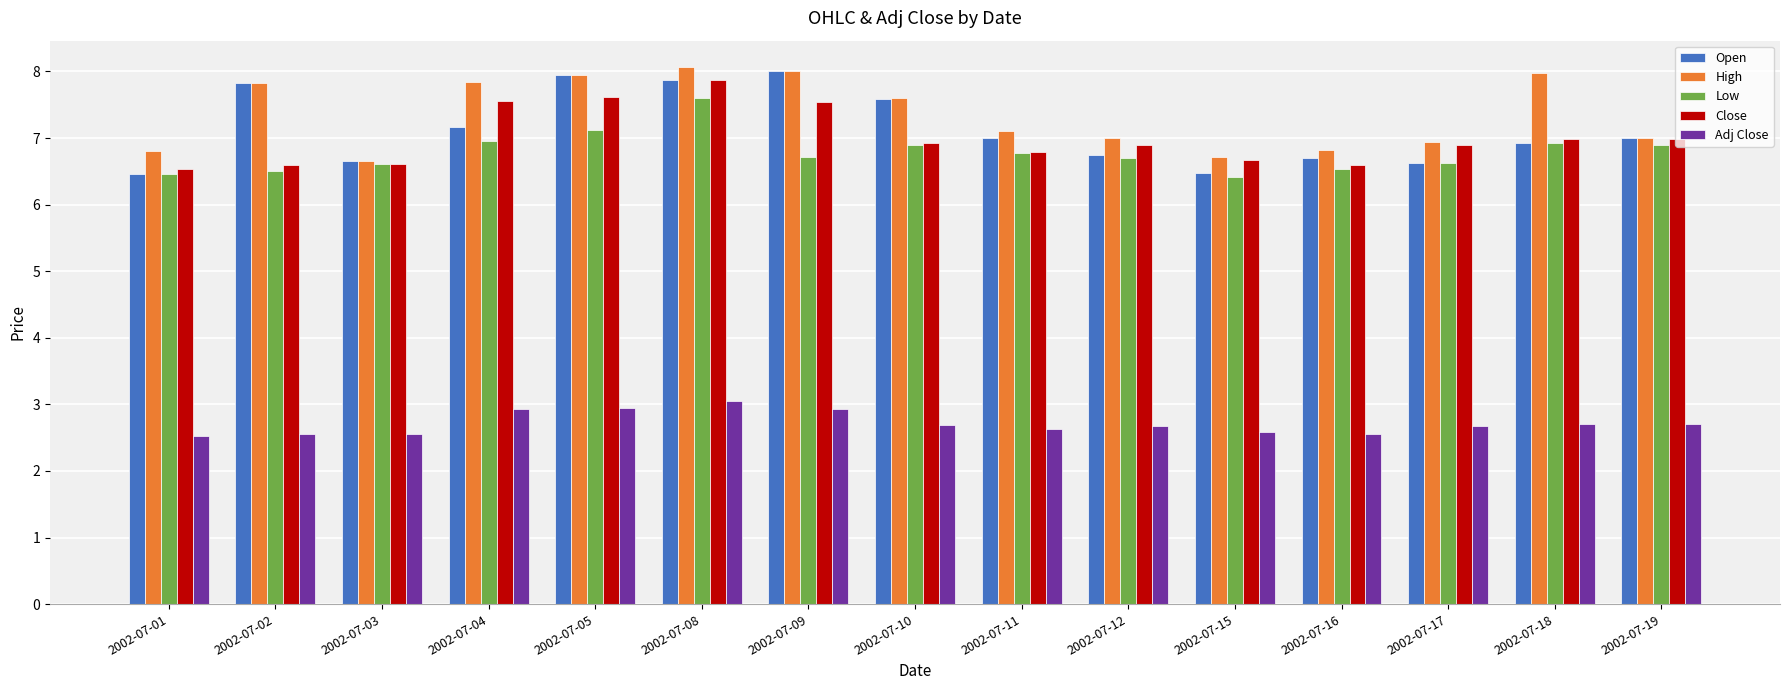

How many series are shown in this chart?

5